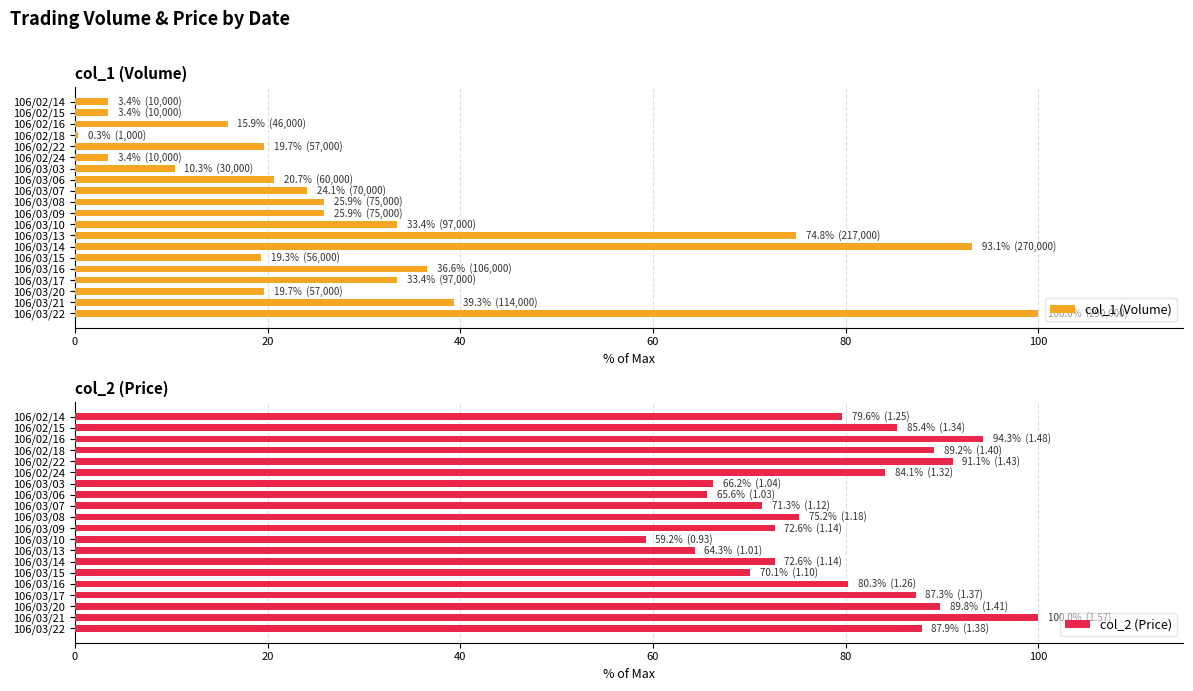

The col_1 (Volume) series shows 44.5 at 106/03/17. True or false?

False